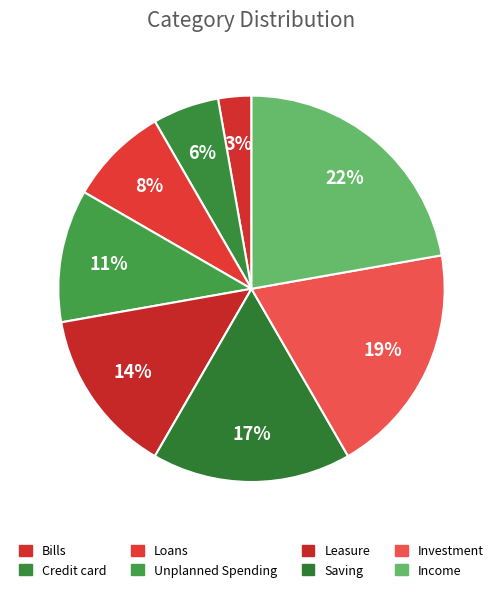

Does any single category account for the majority?

No